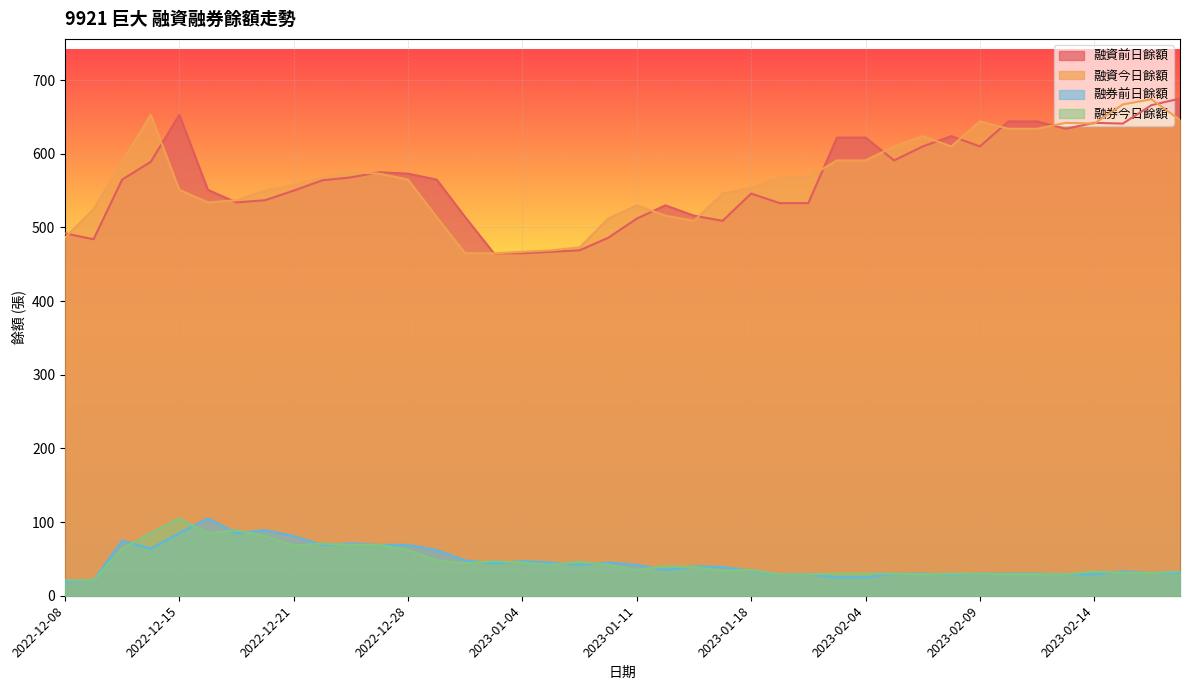

How many intersections are there between 融券今日餘額 and 融券前日餘額?

15